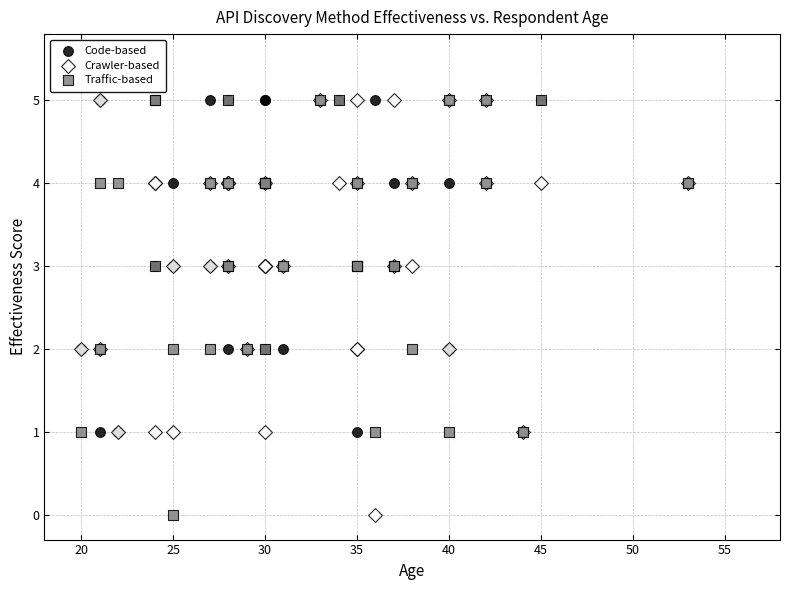

What are all the series names shown in the legend?

Code-based, Crawler-based, Traffic-based